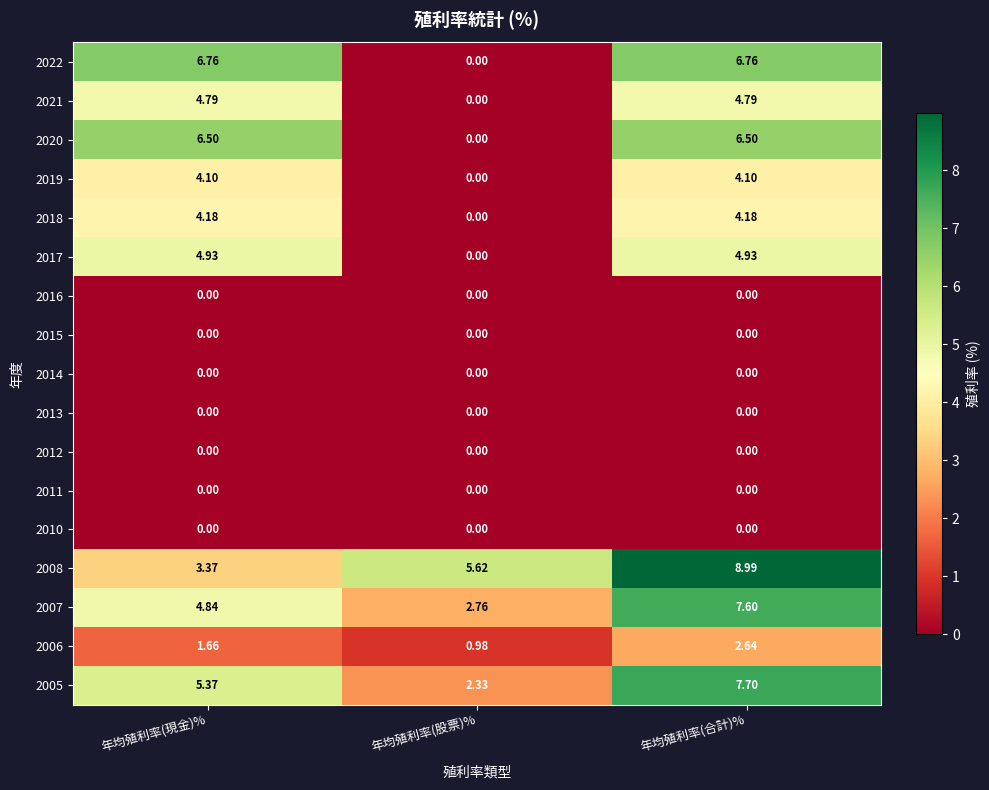

Rank the categories by 2008 value from highest to lowest.

年均殖利率(合計)%, 年均殖利率(股票)%, 年均殖利率(現金)%